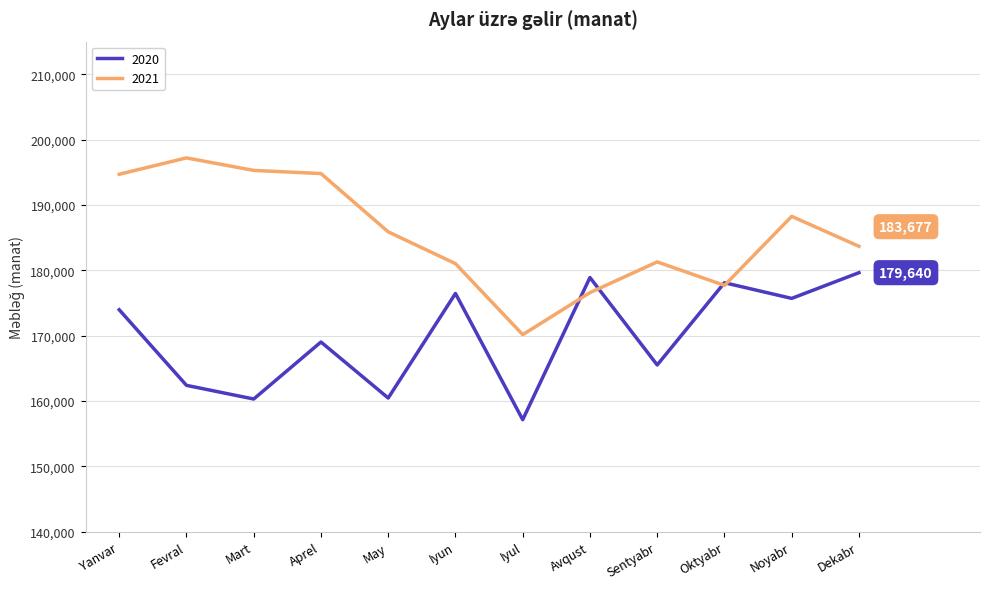

What are all the series names shown in the legend?

2020, 2021